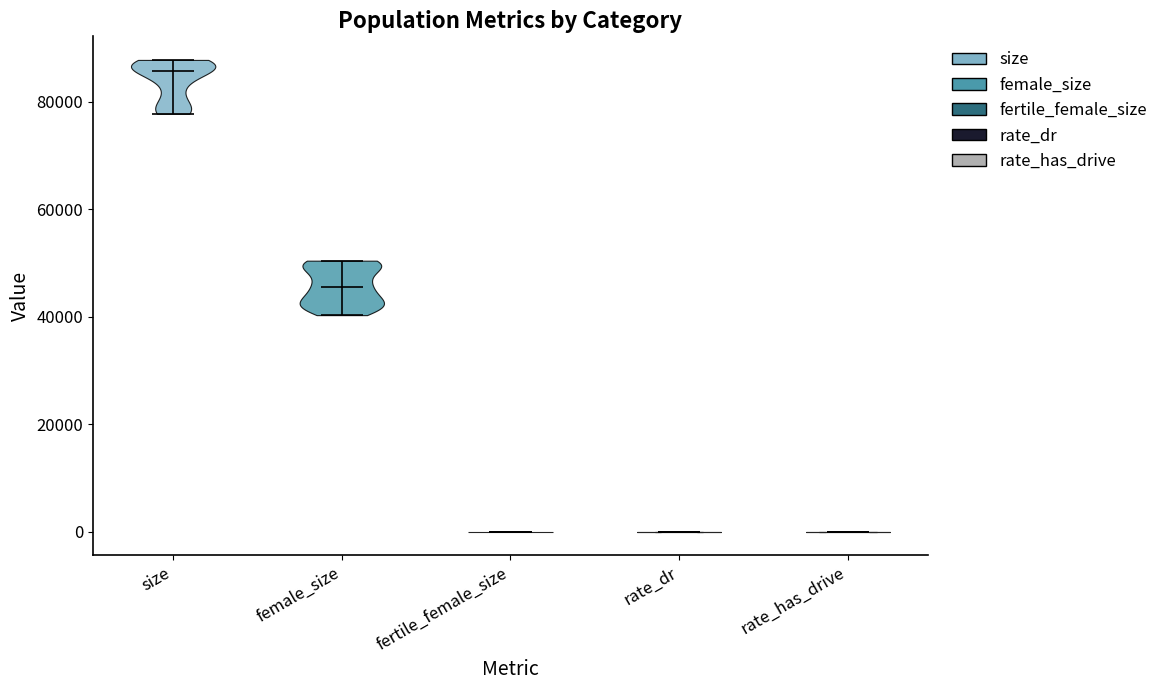

Reading left to right, read every violin against the y-axis: where its median line is, and the lowest and highest points it reaches. The values are not printed on the chart, so give them approximately, as read against the axis.

size: median line 86000, lowest point 78000, highest point 88000
female_size: median line 46000, lowest point 40000, highest point 50000
fertile_female_size: median line 0, lowest point 0, highest point 0
rate_dr: median line 0, lowest point 0, highest point 0
rate_has_drive: median line 0, lowest point 0, highest point 0